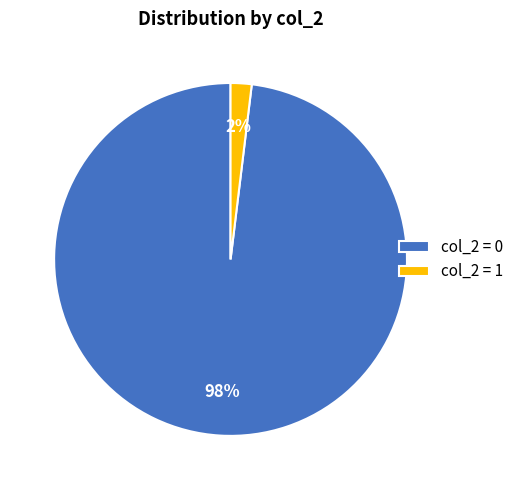

Do col_2 = 1 and col_2 = 0 together represent more than half of the pie?

Yes